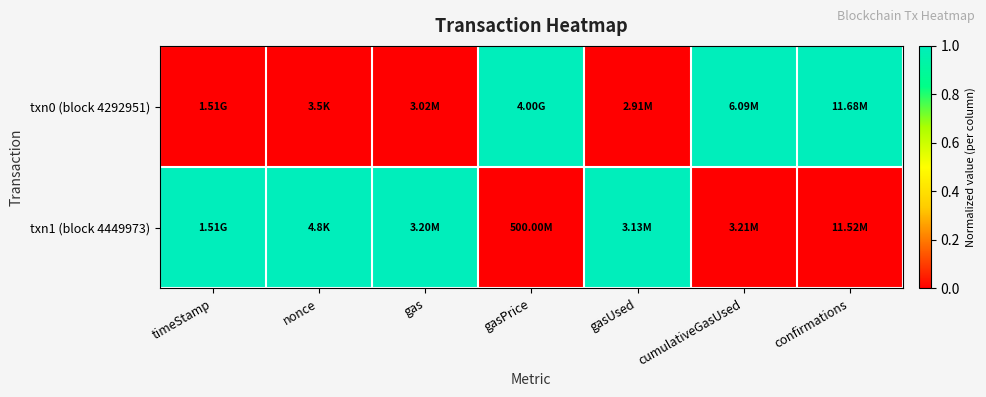

At gasUsed, list the series in order from smallest to largest.

txn0 (block 4292951), txn1 (block 4449973)